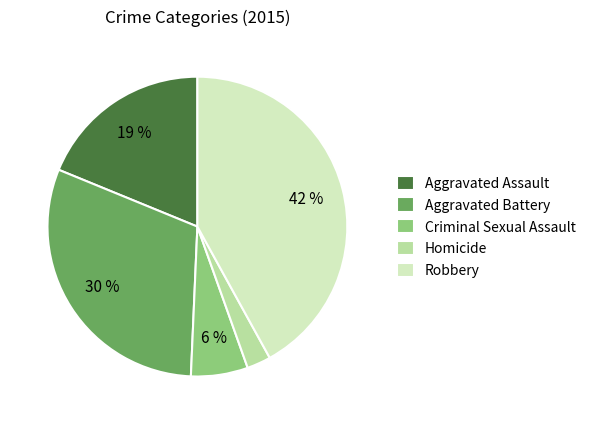

What is the largest slice in the pie chart?

Robbery